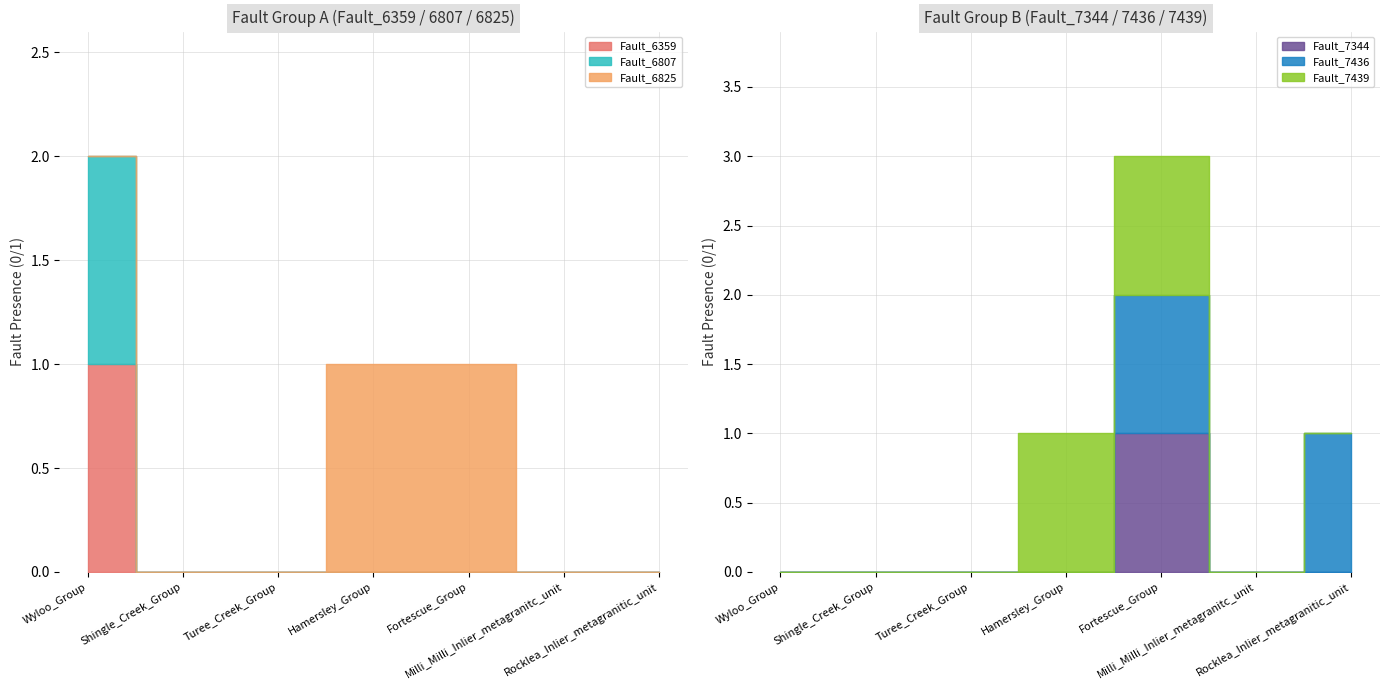

True or false: Fault_6825 has a value of -1 at Wyloo_Group.

False